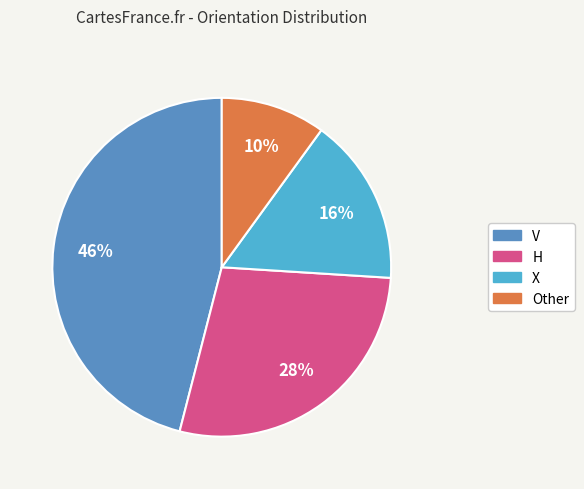

To the nearest percent, what portion does H represent?

28%